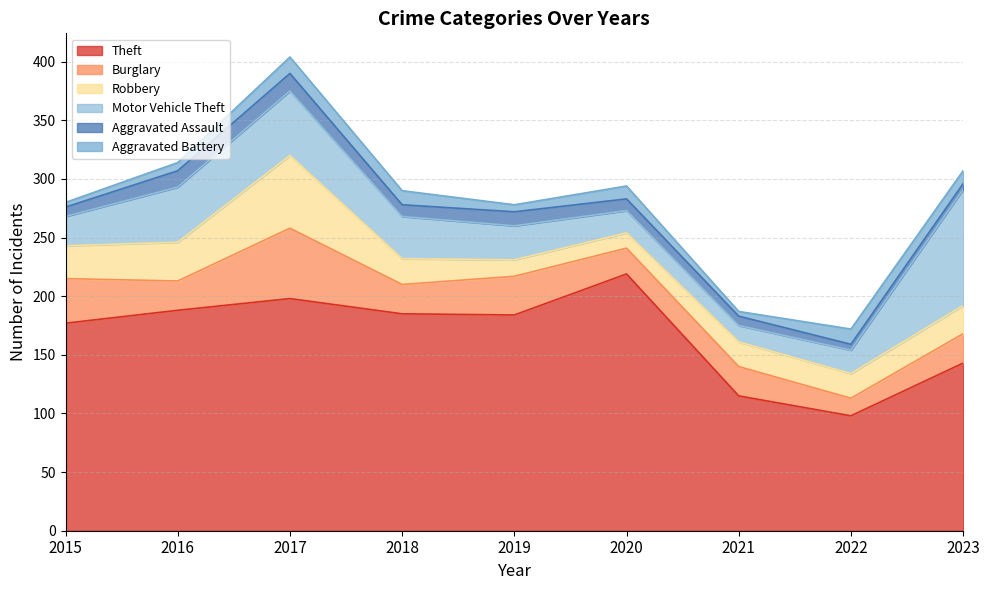

True or false: Robbery and Aggravated Assault intersect in this chart.

False